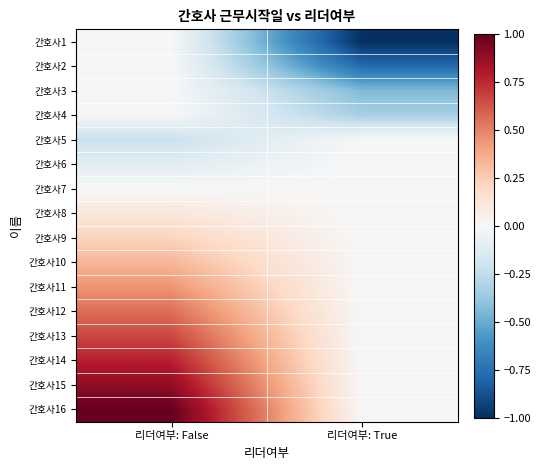

What is the spread (max minus min) of values at 리더여부: False?

1.2